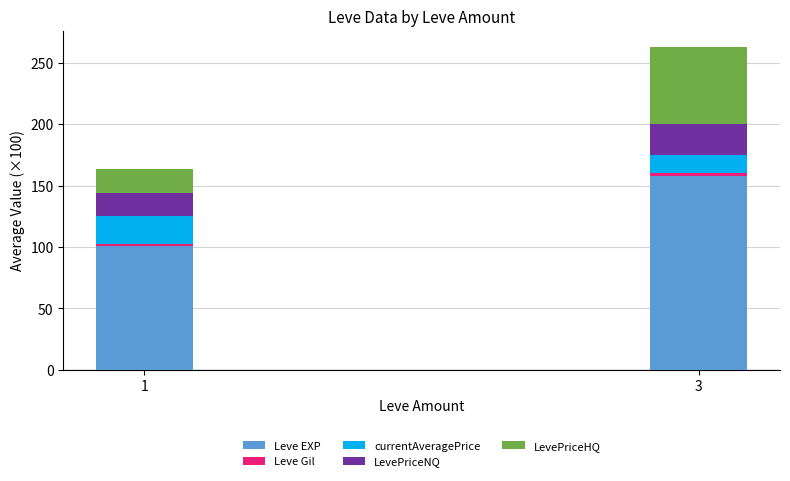

At which category is the sum across all series the highest?

3